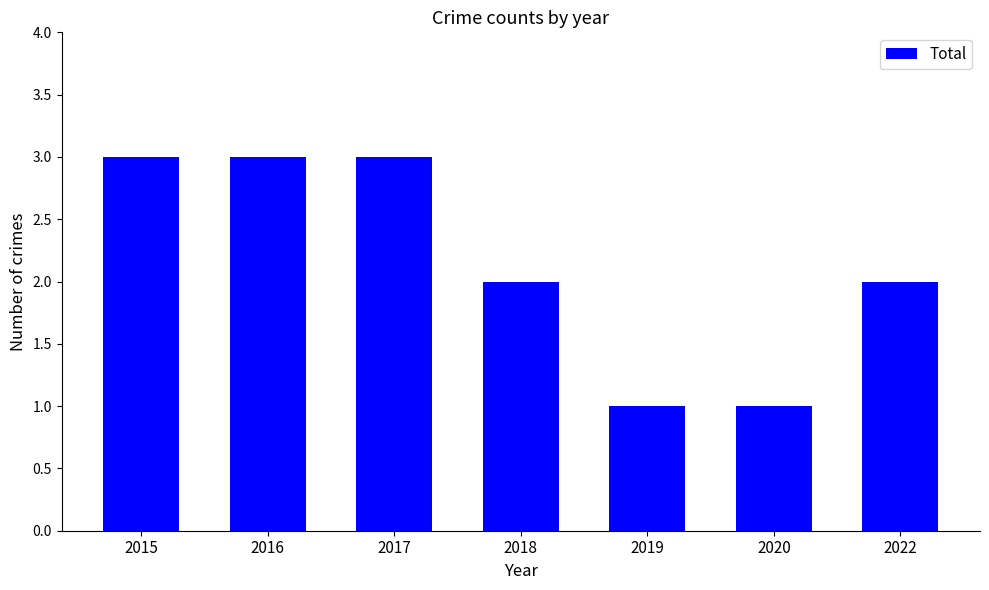

What is the value of the 2nd bar from the left?

3